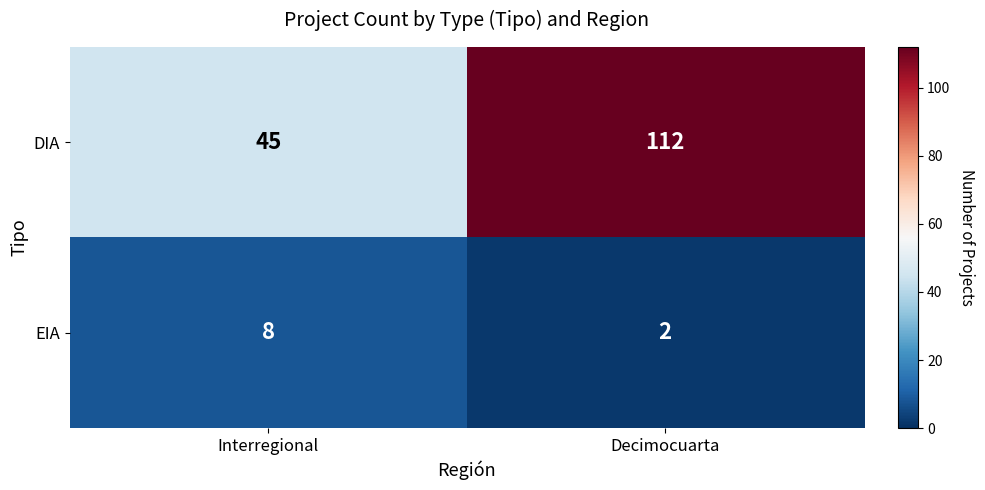

What is the sum of the EIA values at Decimocuarta and Interregional?

10